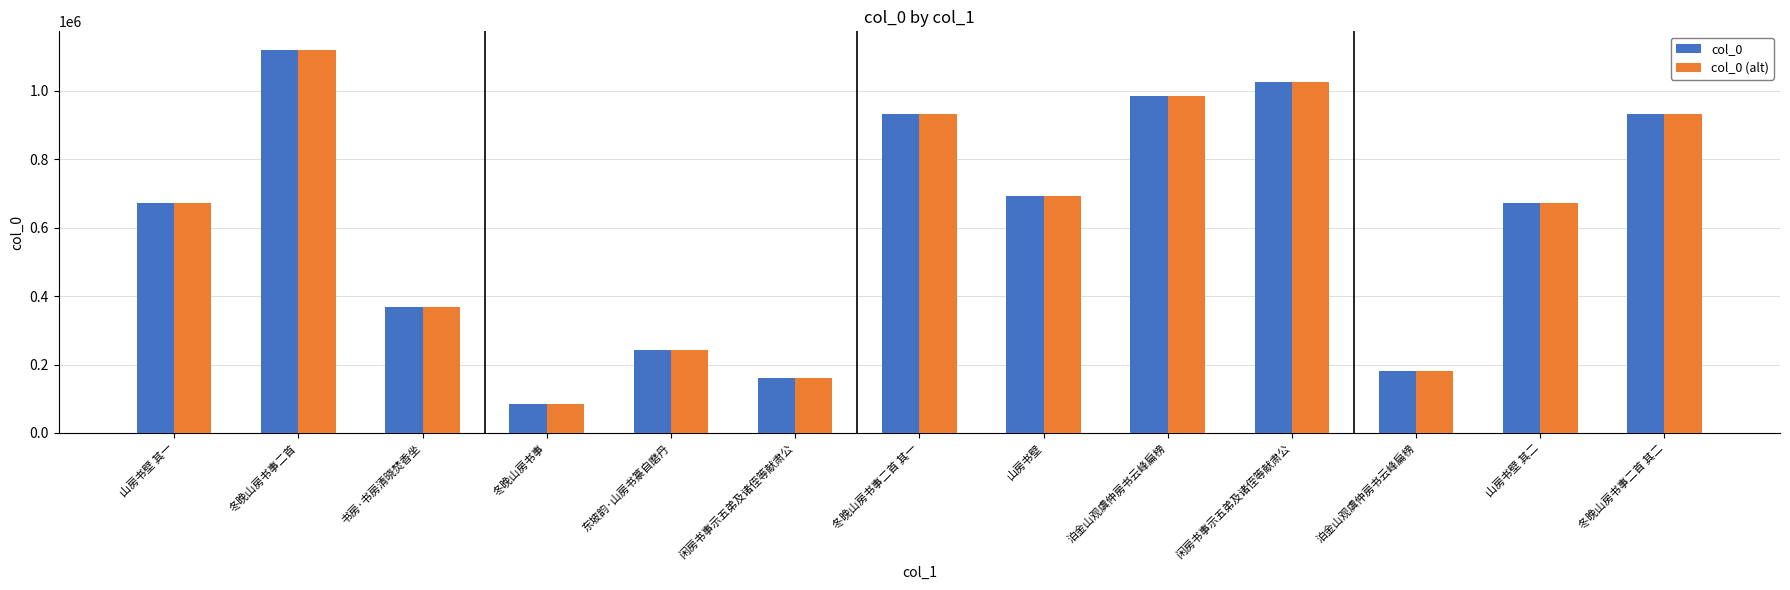

What are all the series names shown in the legend?

col_0, col_0 (alt)